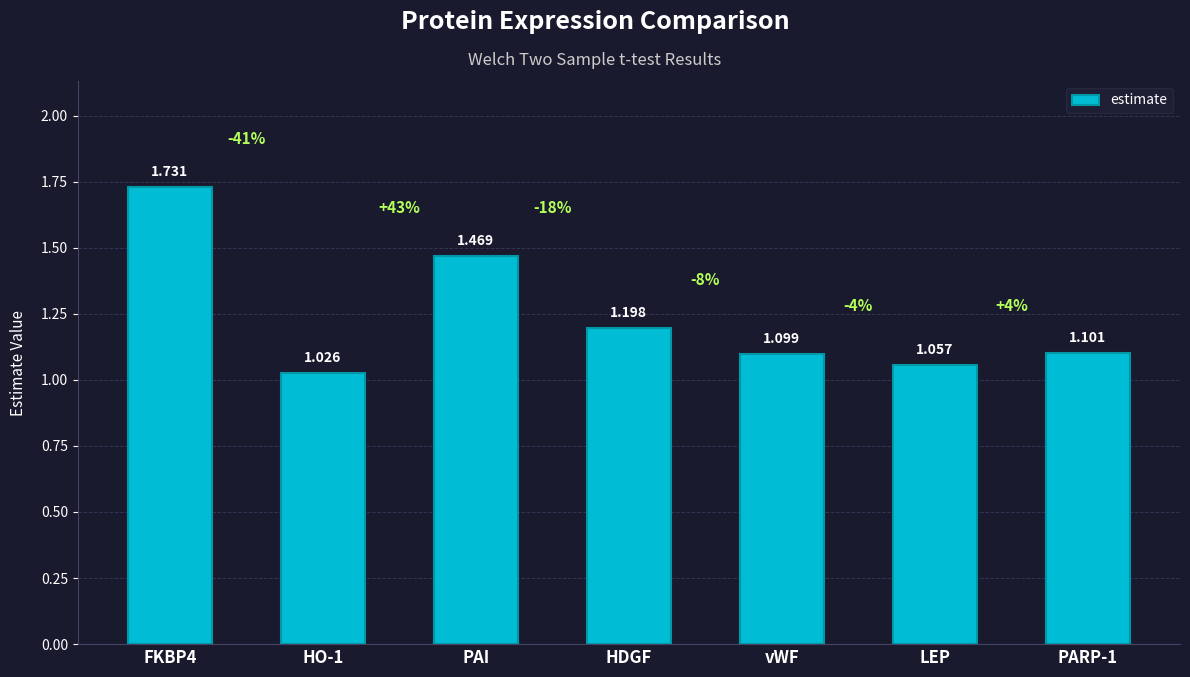

What is the label of the 2nd bar from the right?

LEP